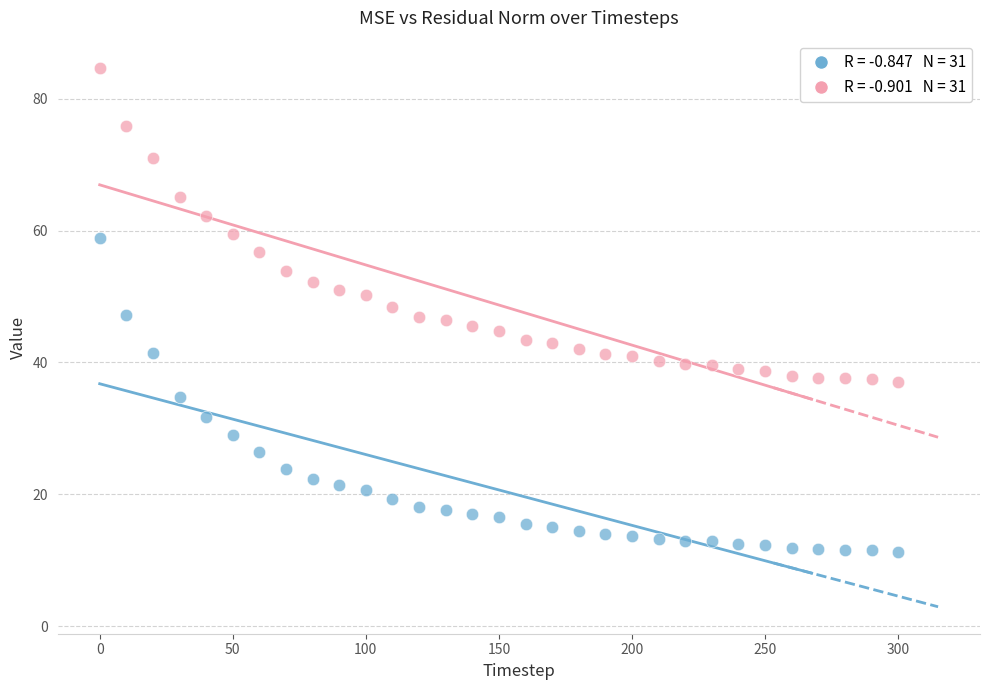

Across all data points, what is the range of X values (max minus min)?

300.0